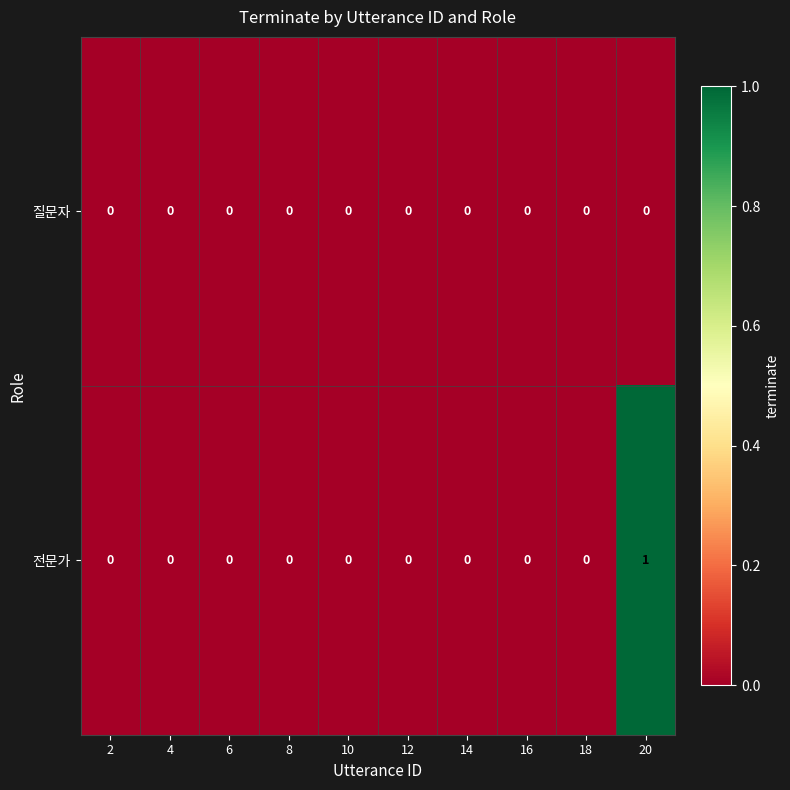

Rank the series by their average value, from lowest to highest.

질문자, 전문가